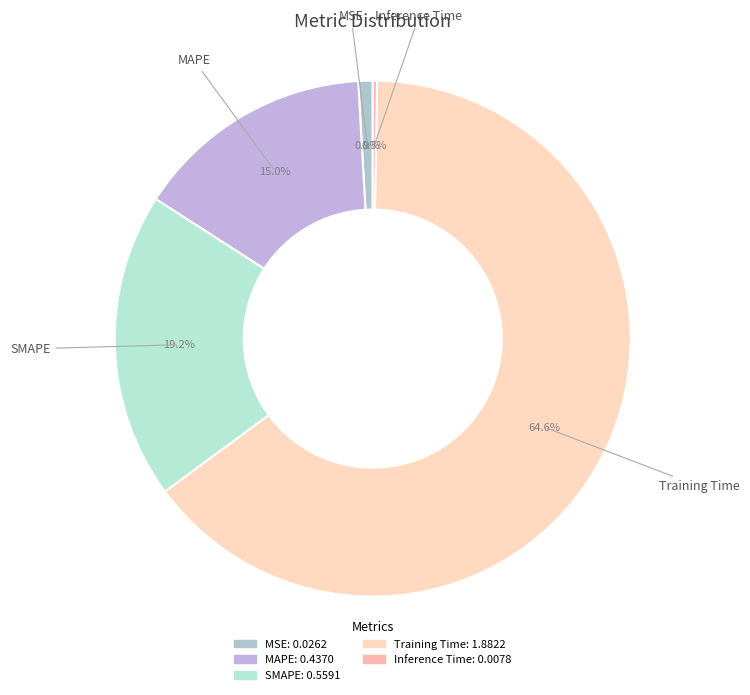

How much of the chart is everything except MSE?

99.1%